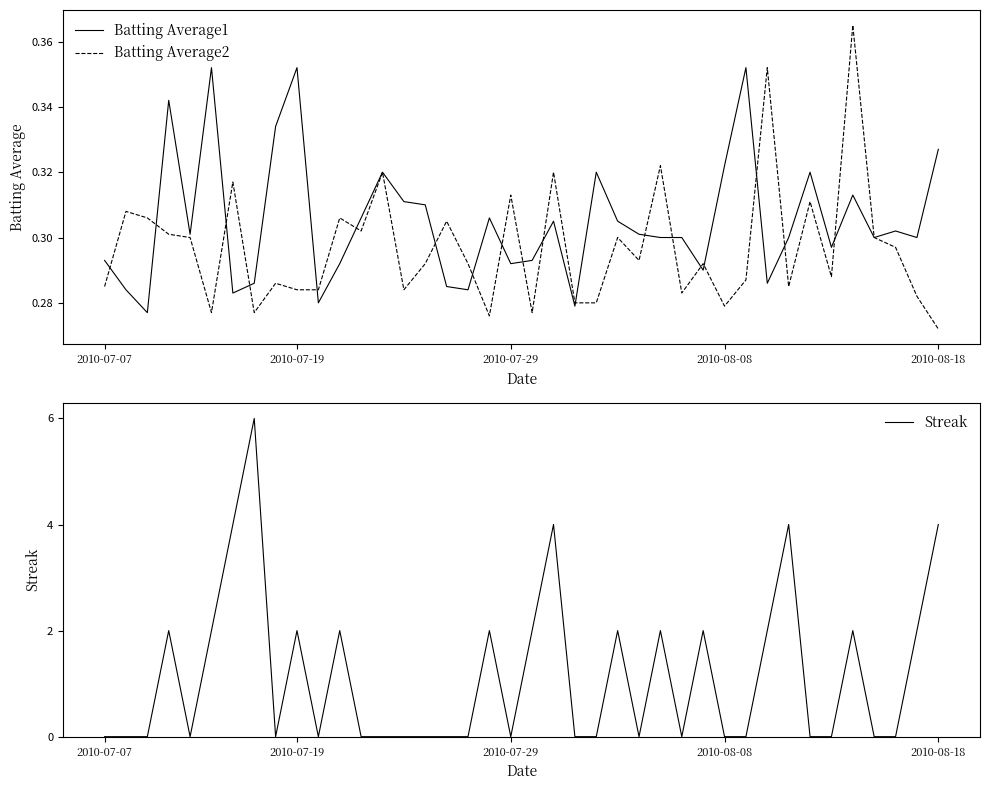

Reading left to right, extract all data points from this chart.

Batting Average1: 0.3	0.3	0.3	0.3	0.3	0.4	0.3	0.3	0.3	0.4	0.3	0.3	0.3	0.3	0.3	0.3	0.3	0.3	0.3	0.3	0.3	0.3	0.3	0.3	0.3	0.3	0.3	0.3	0.3	0.3	0.4	0.3	0.3	0.3	0.3	0.3	0.3	0.3	0.3	0.3
Batting Average2: 0.3	0.3	0.3	0.3	0.3	0.3	0.3	0.3	0.3	0.3	0.3	0.3	0.3	0.3	0.3	0.3	0.3	0.3	0.3	0.3	0.3	0.3	0.3	0.3	0.3	0.3	0.3	0.3	0.3	0.3	0.3	0.4	0.3	0.3	0.3	0.4	0.3	0.3	0.3	0.3
Streak: 0.0	0.0	0.0	2.0	0.0	2.0	4.0	6.0	0.0	2.0	0.0	2.0	0.0	0.0	0.0	0.0	0.0	0.0	2.0	0.0	2.0	4.0	0.0	0.0	2.0	0.0	2.0	0.0	2.0	0.0	0.0	2.0	4.0	0.0	0.0	2.0	0.0	0.0	2.0	4.0